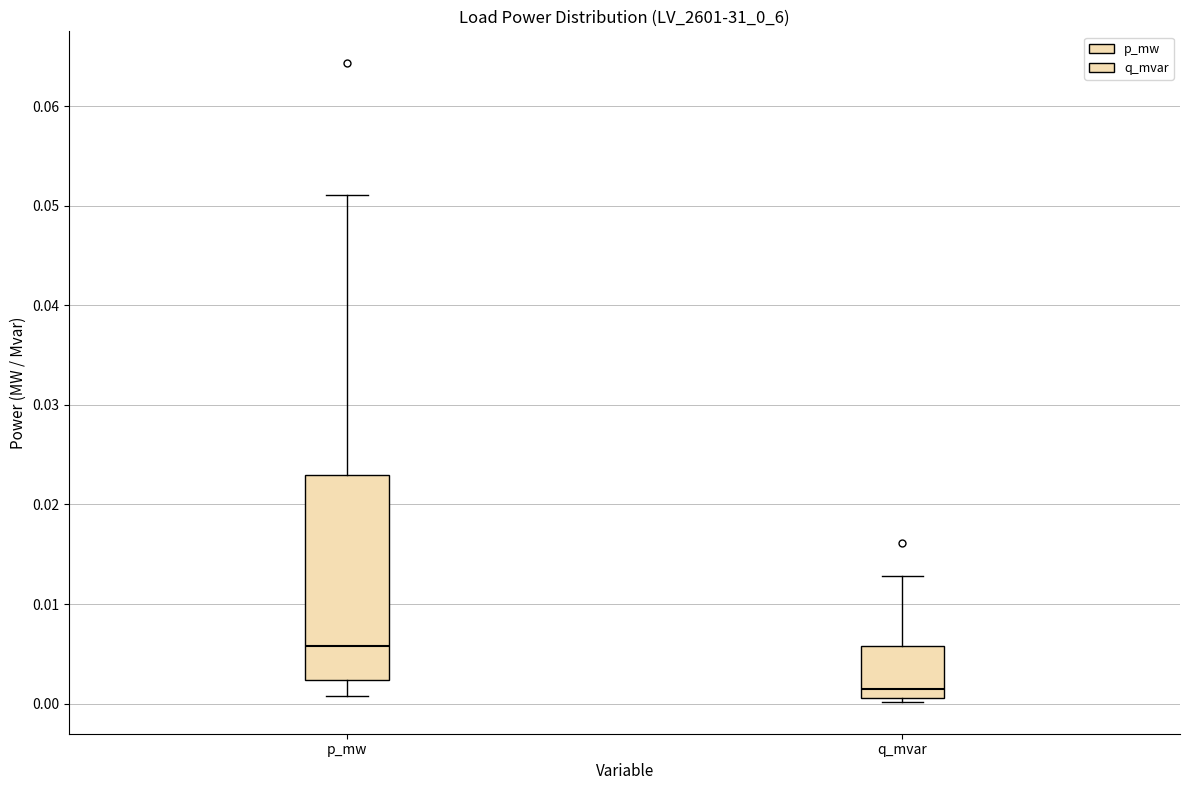

Where does the upper whisker of the box for p_mw end on the y-axis? The values are not printed on the chart, so give them approximately, as read against the axis.

0.051